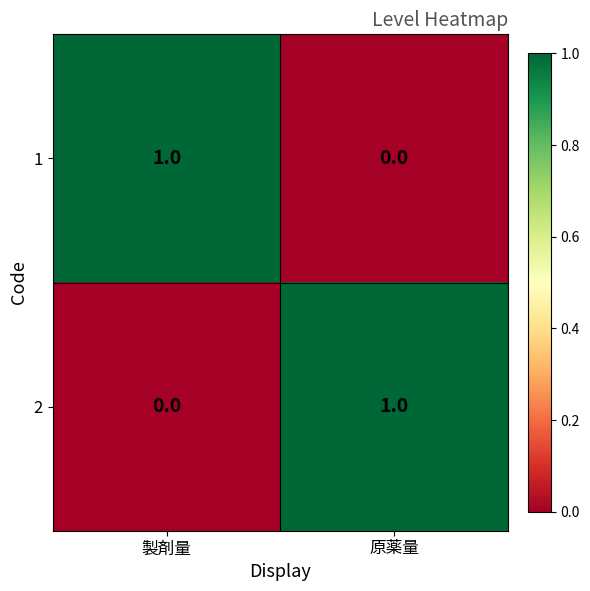

Which category has the highest value in the 2 series?

原薬量